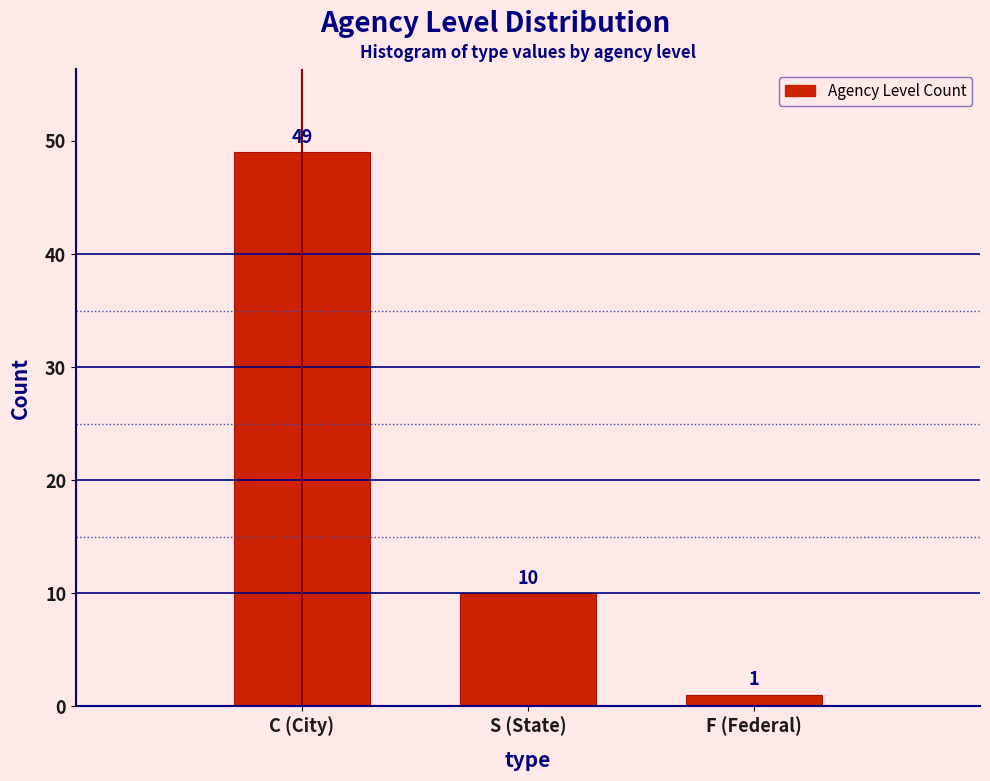

Reading left to right, transcribe all the data shown in this chart.

C (City)=49	S (State)=10	F (Federal)=1